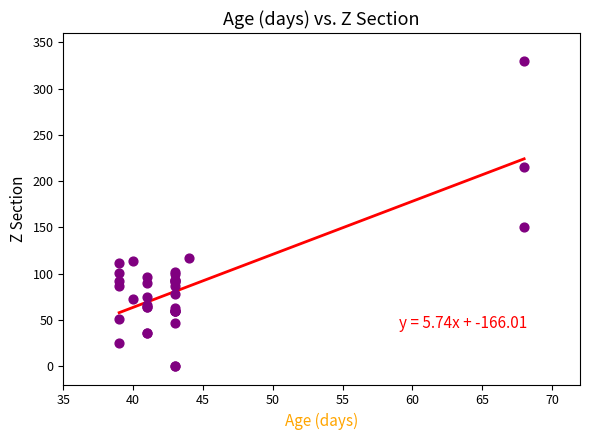

What Y value in the scatter plot is closest to 165?

150